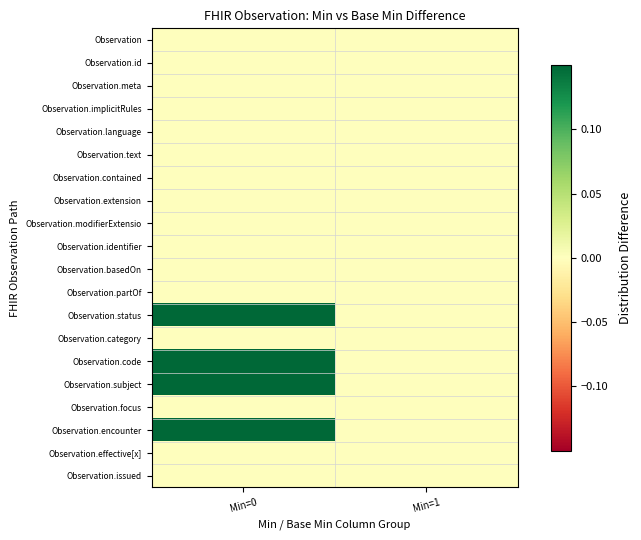

How many series are shown in this chart?

20